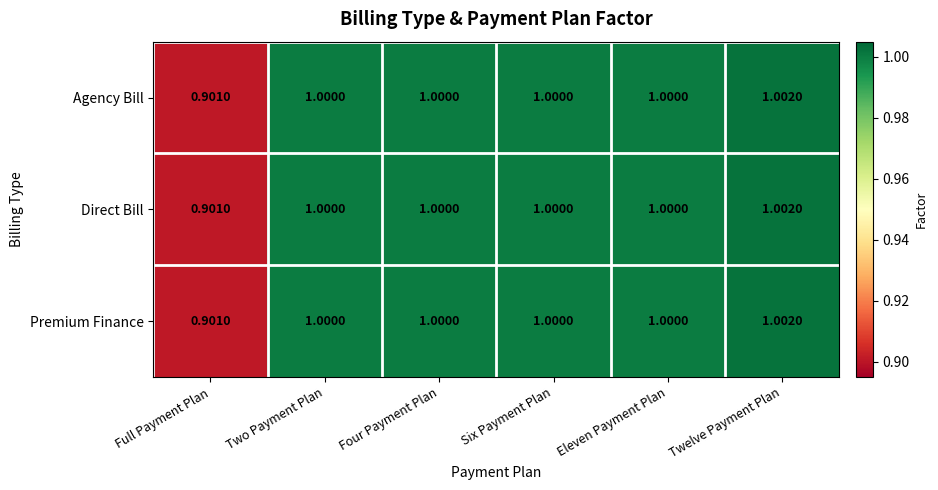

At which label is Agency Bill closest to 0?

Full Payment Plan